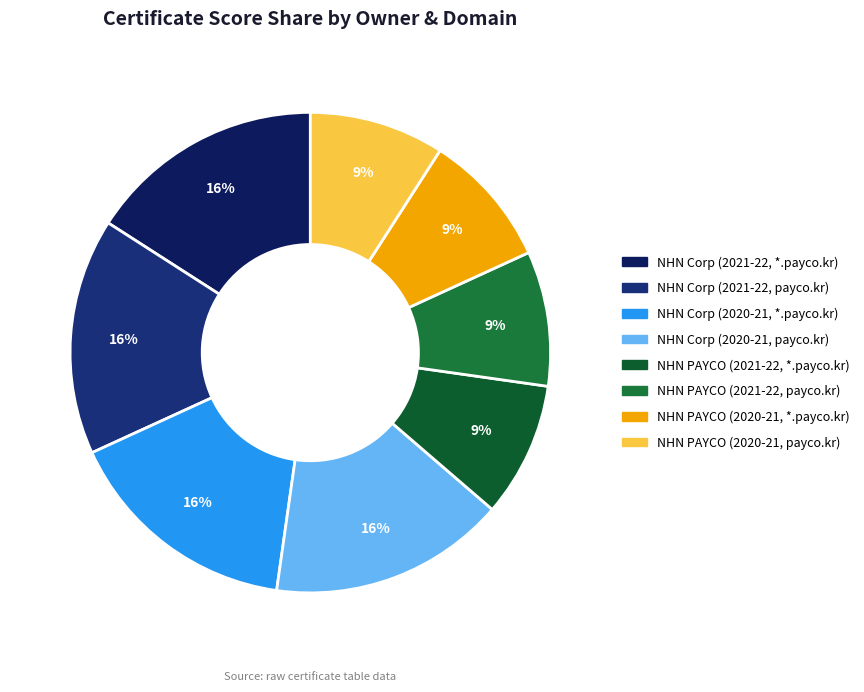

Is there a majority slice in this chart?

No